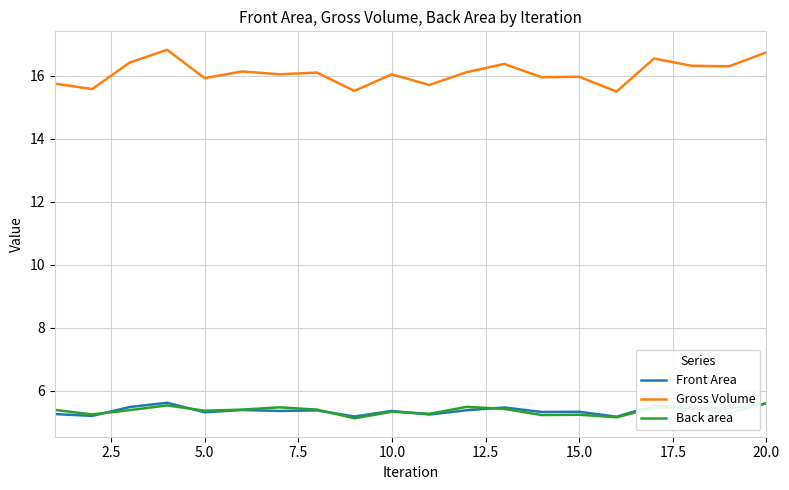

How many lines are shown in the chart?

3